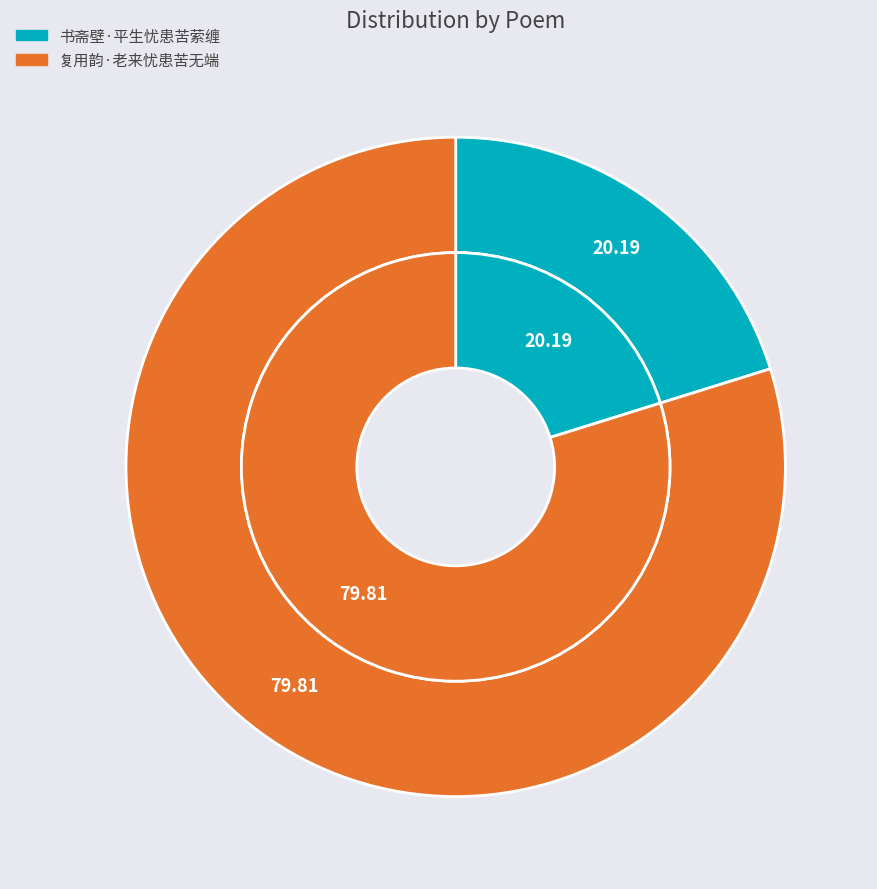

What portion of the pie excludes 复用韵·老来忧患苦无端?

20.2%